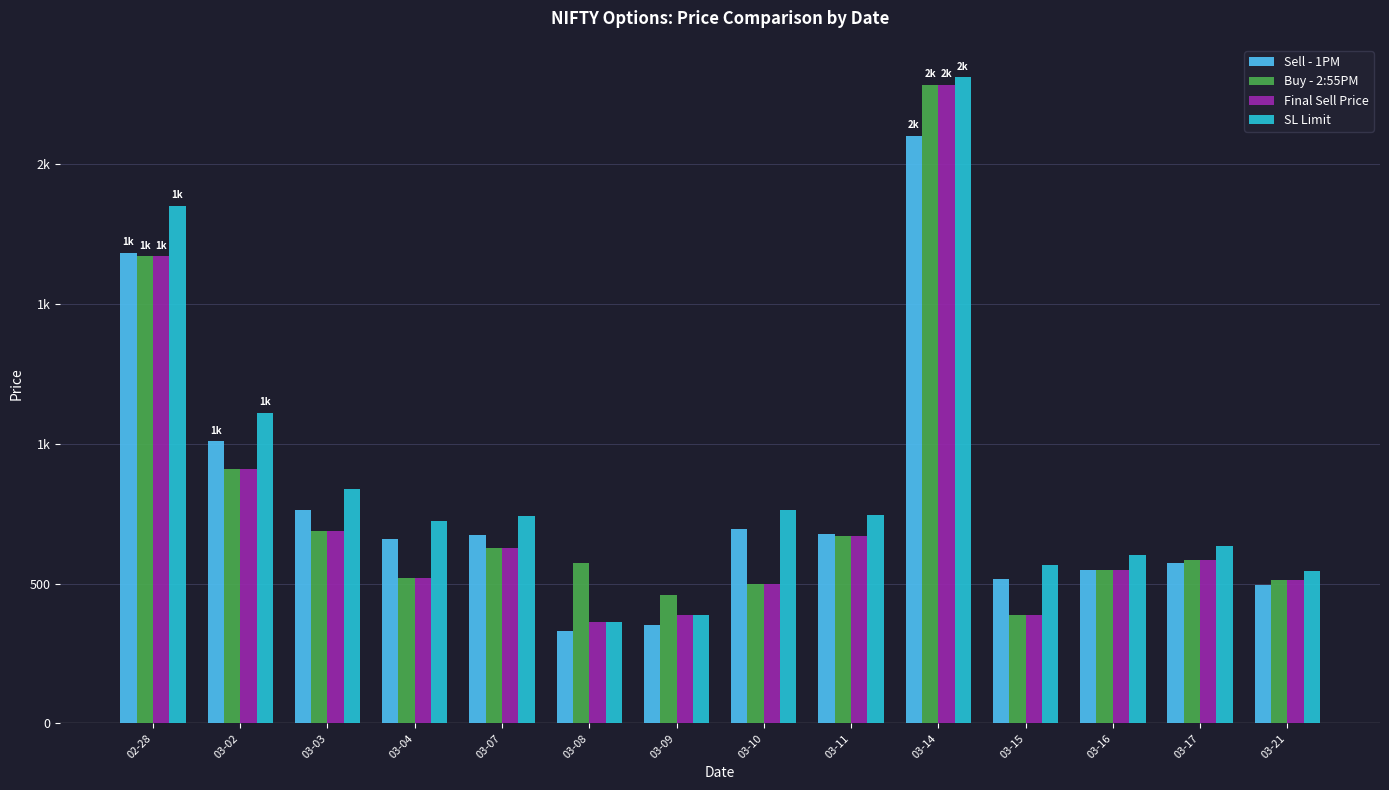

What is the label of the 13th bar from the right?

03-02